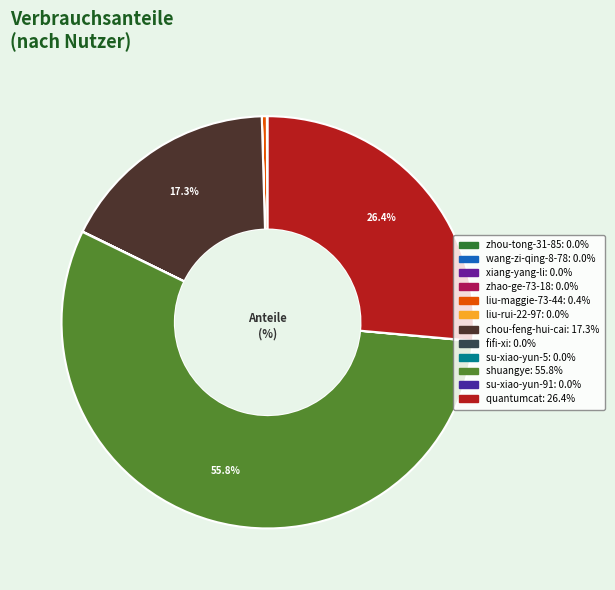

Is it true that chou-feng-hui-cai is 26% of the pie?

False